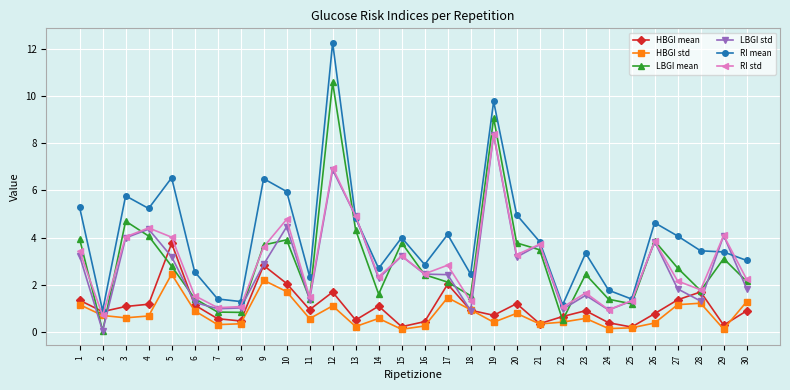

Which series has the widest spread of values?

RI mean